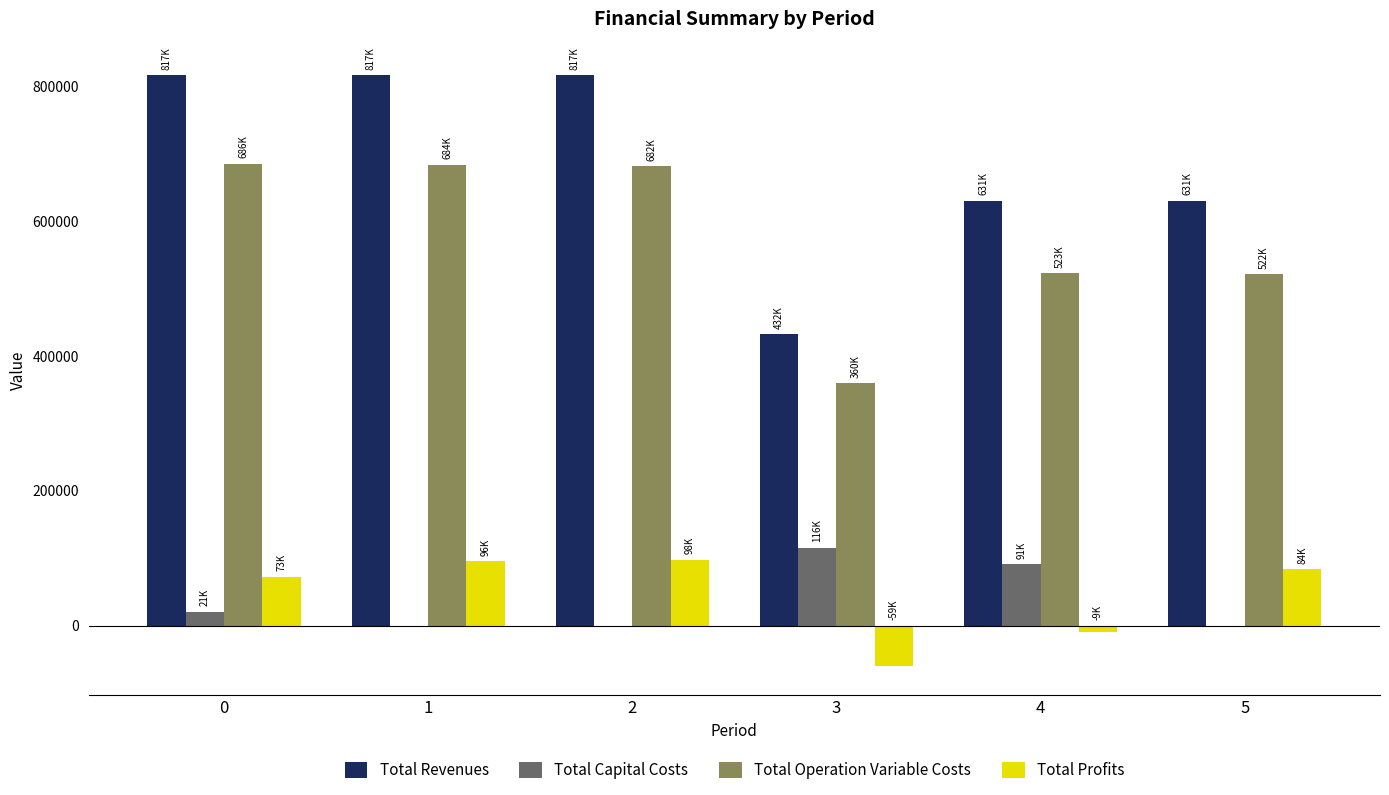

What is the greatest value displayed?

816706.5